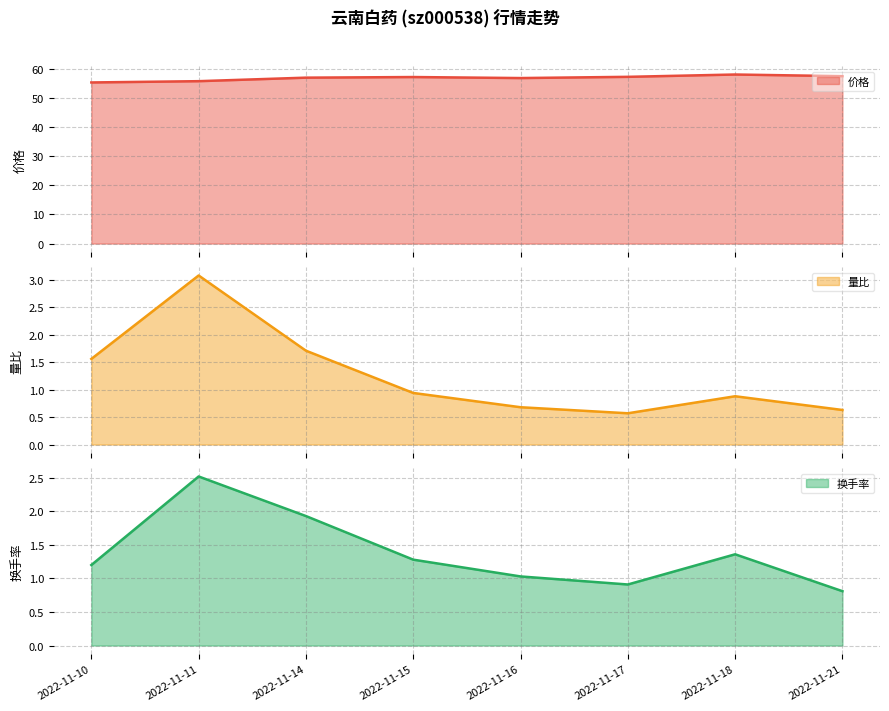

What is the spread (max minus min) of values at 2022-11-18?

57.2